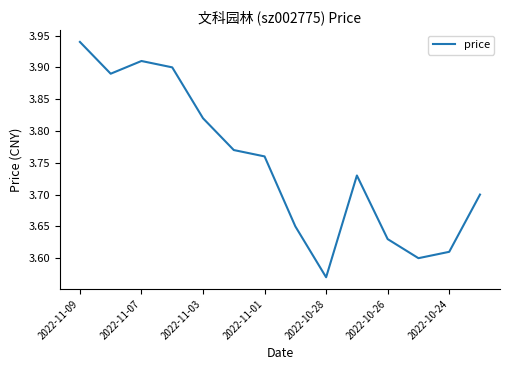

Which label corresponds to the largest value in the chart?

2022-11-09